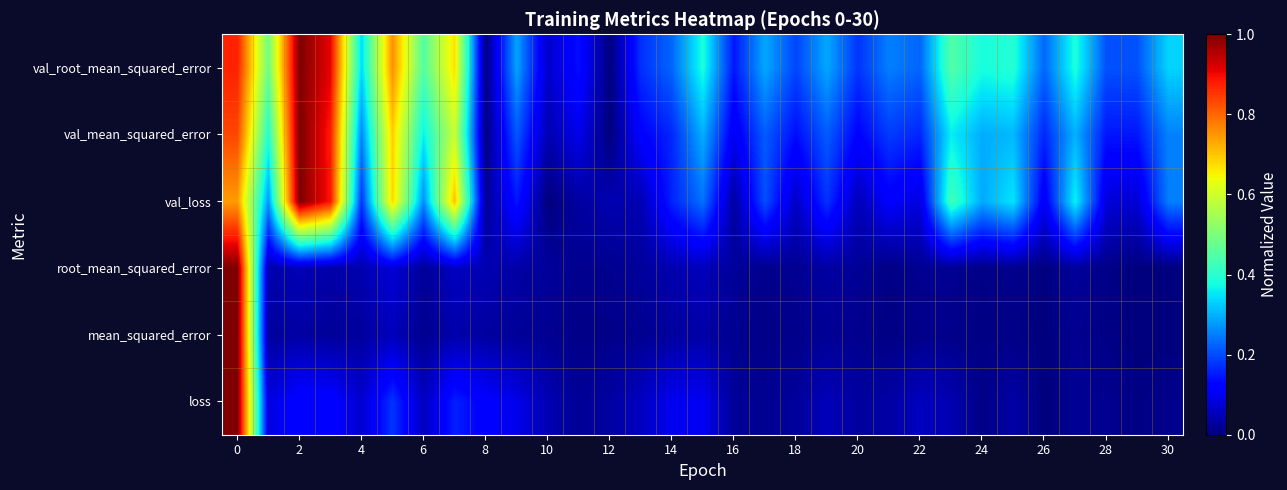

At which category does the chart reach its minimum across all series?

26